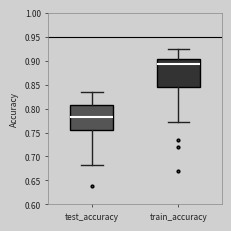

Reading left to right, transcribe this box plot: for each box, give where its median line is, the range the box spans, and where its two whiskers end, as read against the y-axis. The values are not printed on the chart, so give them approximately, as read against the axis.

test_accuracy: median 0.780, box 0.755 to 0.810, whiskers 0.685 to 0.835
train_accuracy: median 0.895, box 0.845 to 0.905, whiskers 0.770 to 0.925